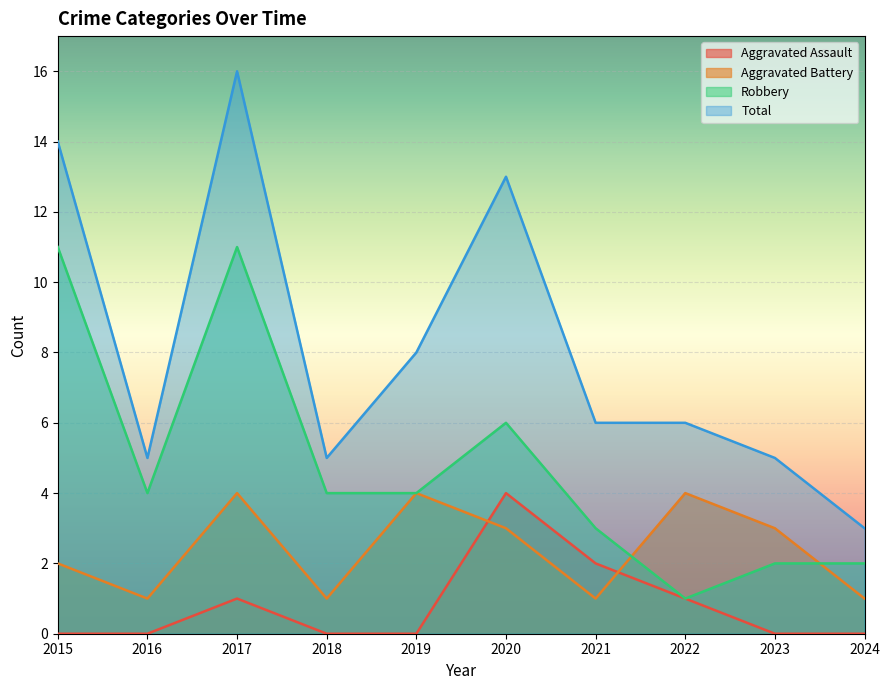

How many data points in Robbery are above 4?

3